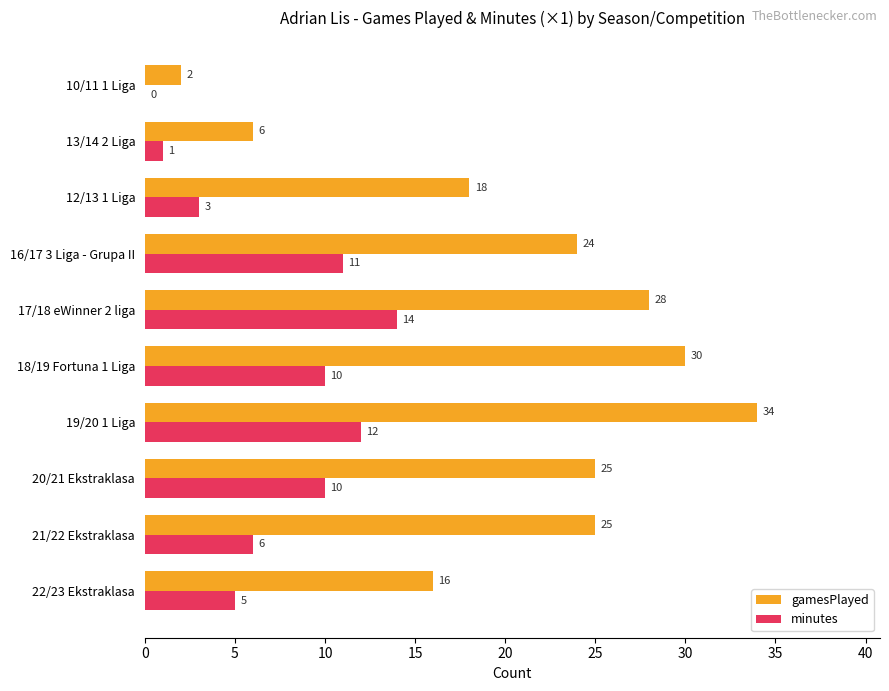

Between 19/20 1 Liga and 16/17 3 Liga - Grupa II, which series saw the biggest shift?

gamesPlayed